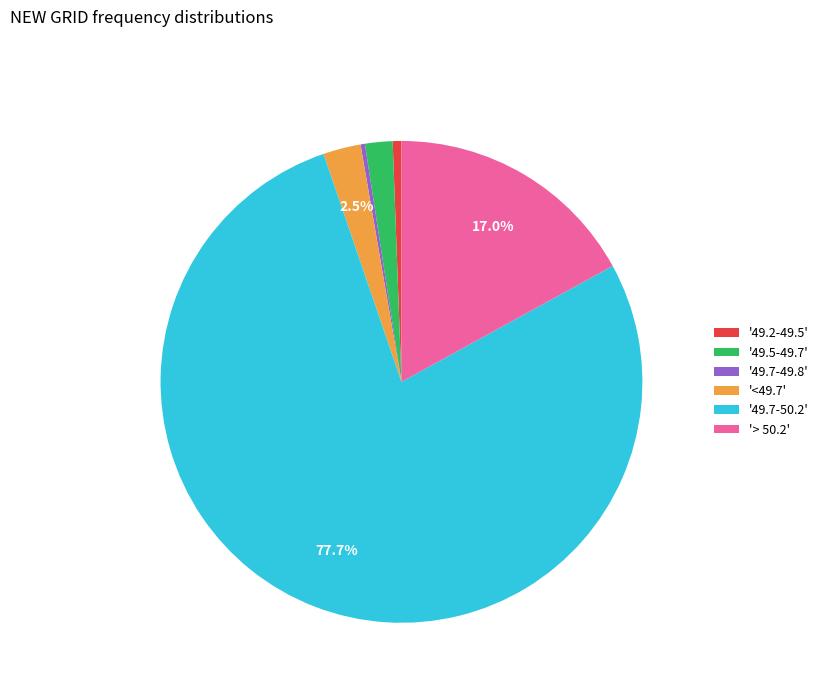

What is the largest slice in the pie chart?

'49.7-50.2'